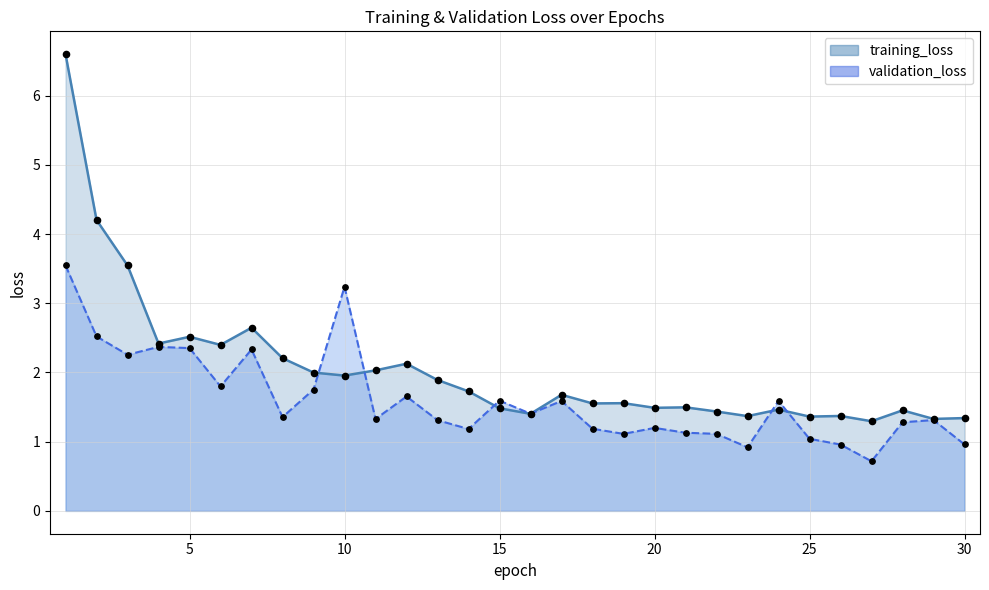

Which series has the largest total across all categories?

training_loss